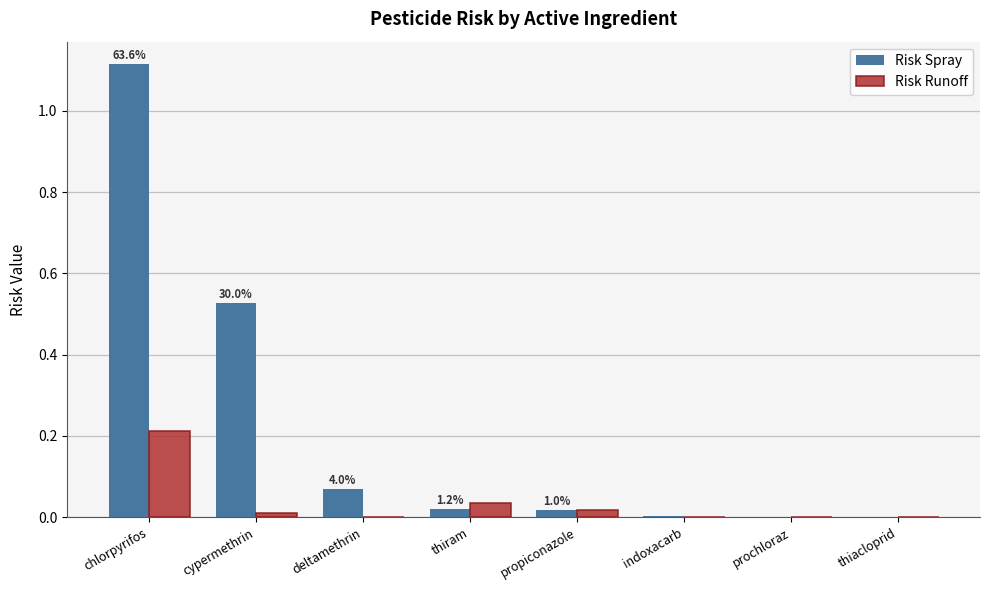

The value of Risk Runoff at thiacloprid is 0.0. True or false?

True